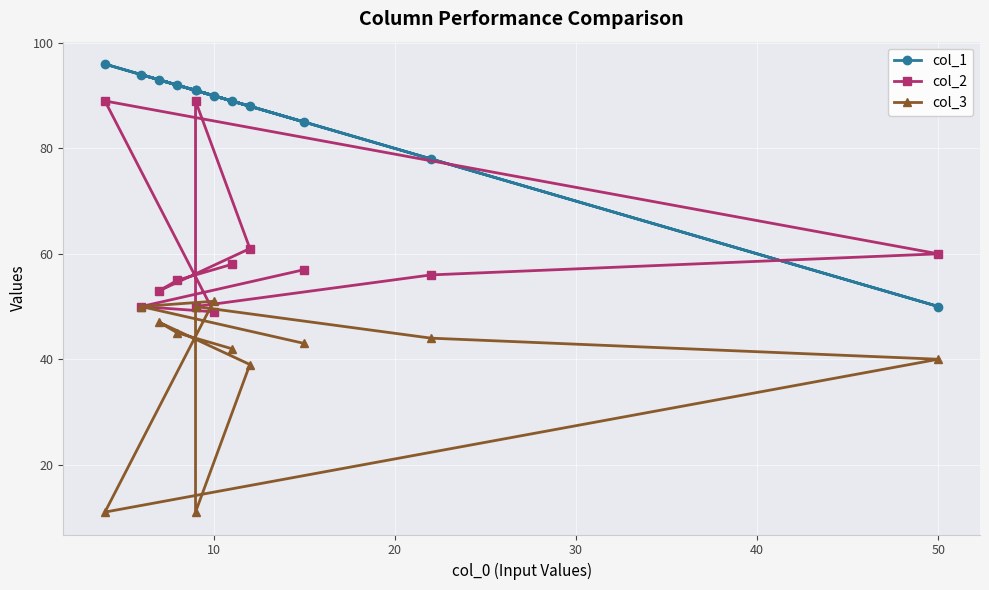

Reading right to left, extract all data points from this chart.

col_1: 85	94	90	96	50	78	91	91	88	93	92	89
col_2: 57	50	49	89	60	56	50	89	61	53	55	58
col_3: 43	50	51	11	40	44	50	11	39	47	45	42